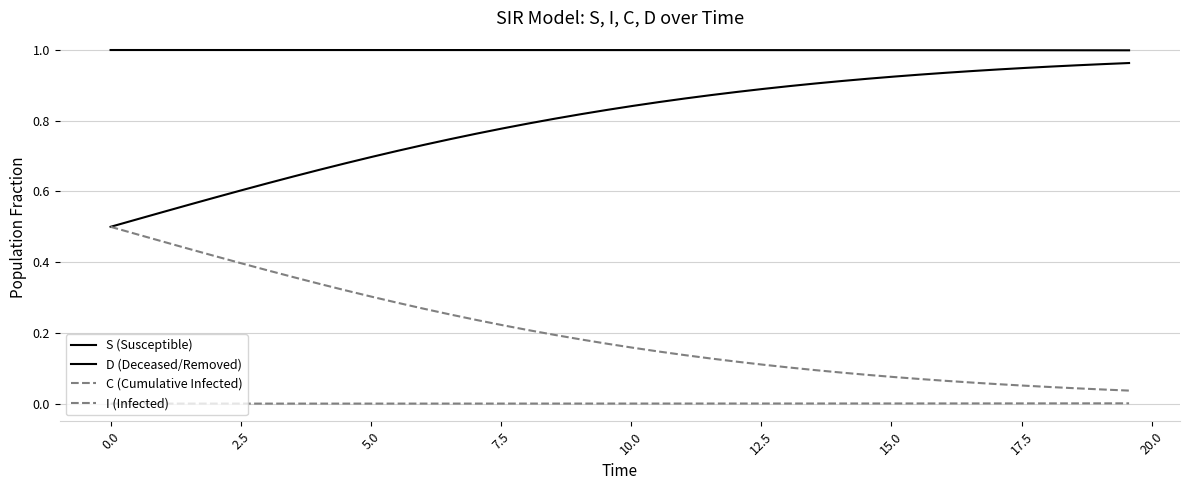

How many lines are shown in the chart?

4